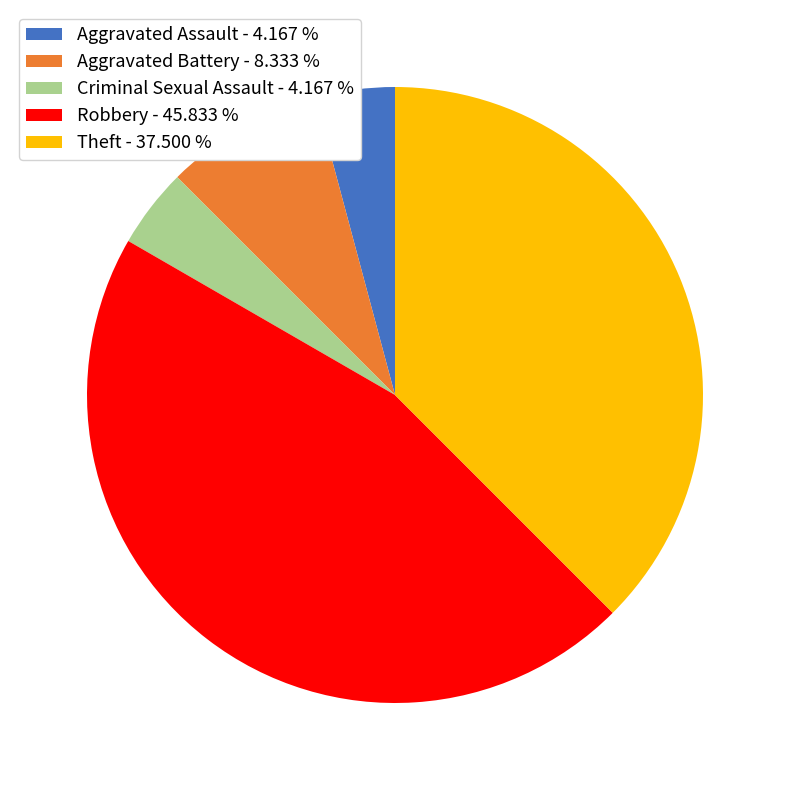

Is the sum of Aggravated Battery and Theft greater than half?

No